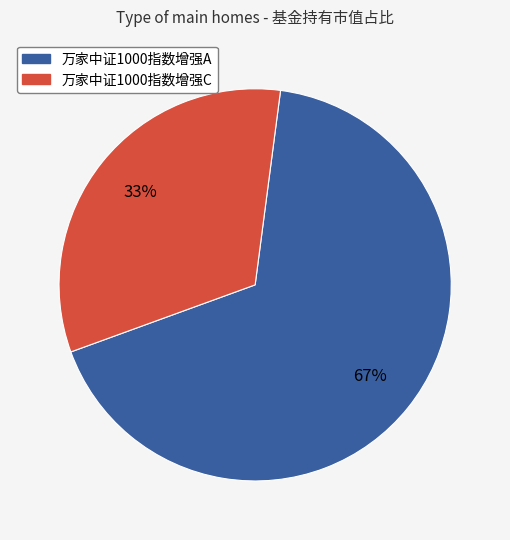

Is the sum of 万家中证1000指数增强C and 万家中证1000指数增强A greater than half?

Yes